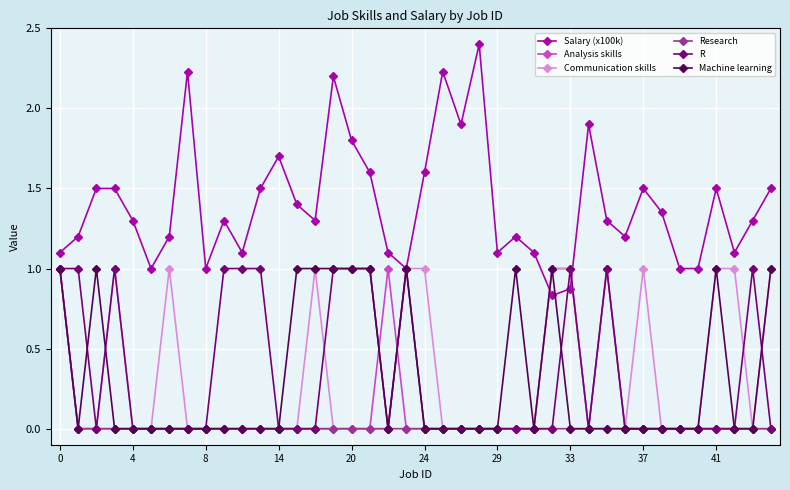

Which series has the largest range (max minus min)?

Salary (x100k)